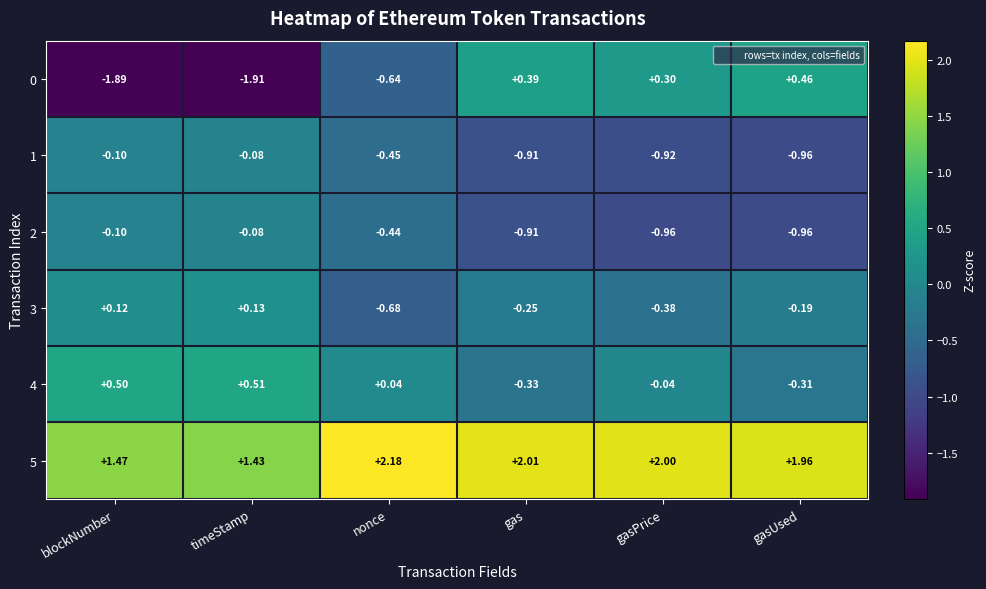

Which label corresponds to the smallest value in the chart?

timeStamp